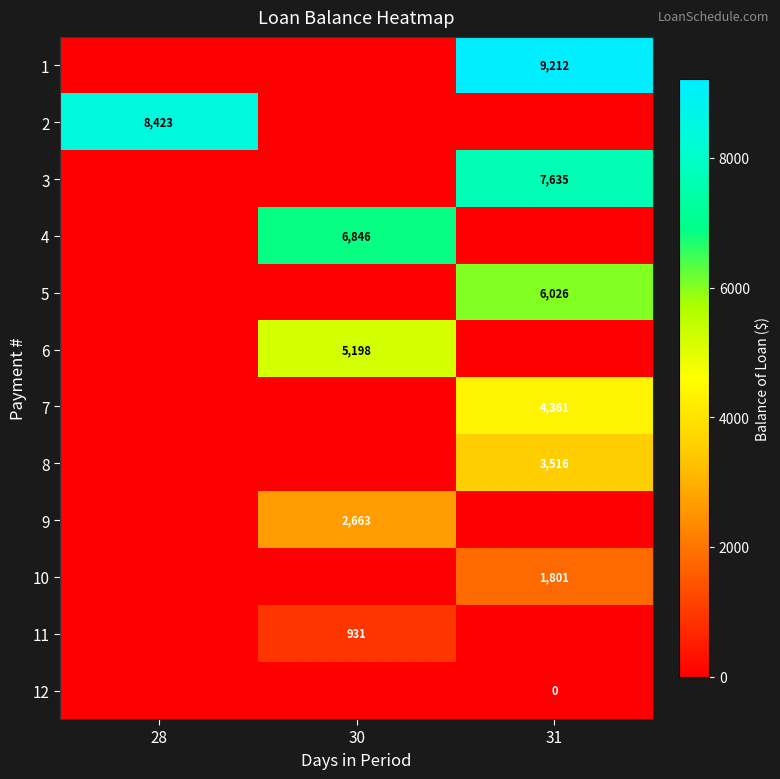

Reading left to right, extract all data points from this chart.

row_0: 28=0.0	30=0.0	31=9211.5
row_1: 28=8423.0	30=0.0	31=0.0
row_2: 28=0.0	30=0.0	31=7634.5
row_3: 28=0.0	30=6846.0	31=0.0
row_4: 28=0.0	30=0.0	31=6026.0
row_5: 28=0.0	30=5197.8	31=0.0
row_6: 28=0.0	30=0.0	31=4361.3
row_7: 28=0.0	30=0.0	31=3516.4
row_8: 28=0.0	30=2663.1	31=0.0
row_9: 28=0.0	30=0.0	31=1801.2
row_10: 28=0.0	30=930.7	31=0.0
row_11: 28=0.0	30=0.0	31=0.0